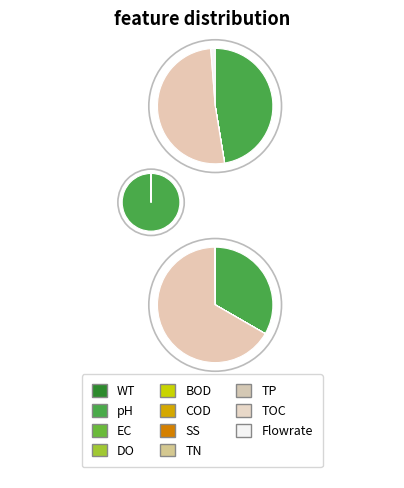

Is it true that Control 8 is 1% of the pie?

False